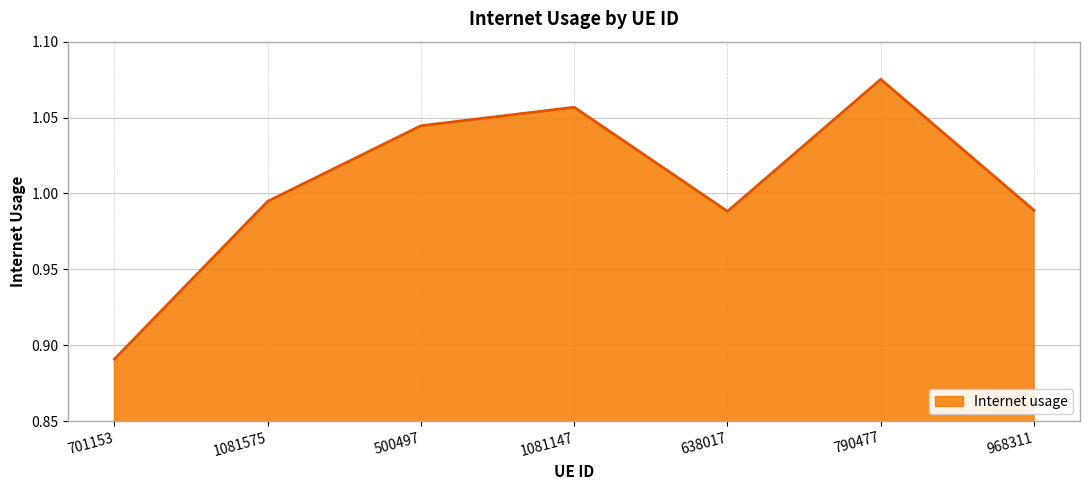

At which category does the data reach its first local peak?

1081147